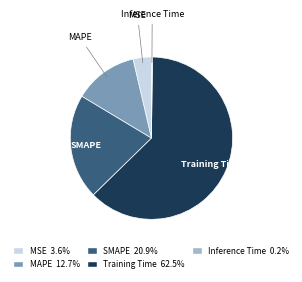

The MAPE slice represents 13% of the pie. True or false?

True